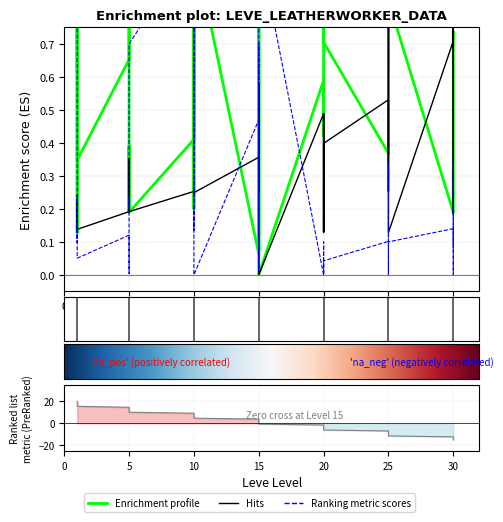

What is the total value across all series at 15?

0.4